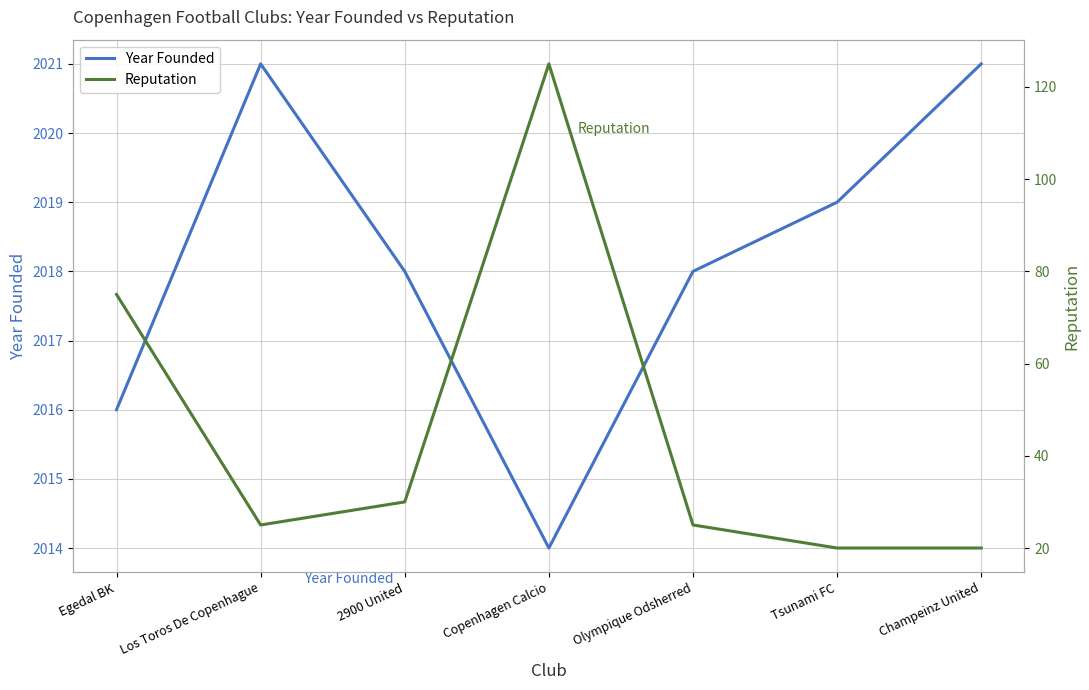

Read the Reputation value at Los Toros De Copenhague, to the nearest 10.

20